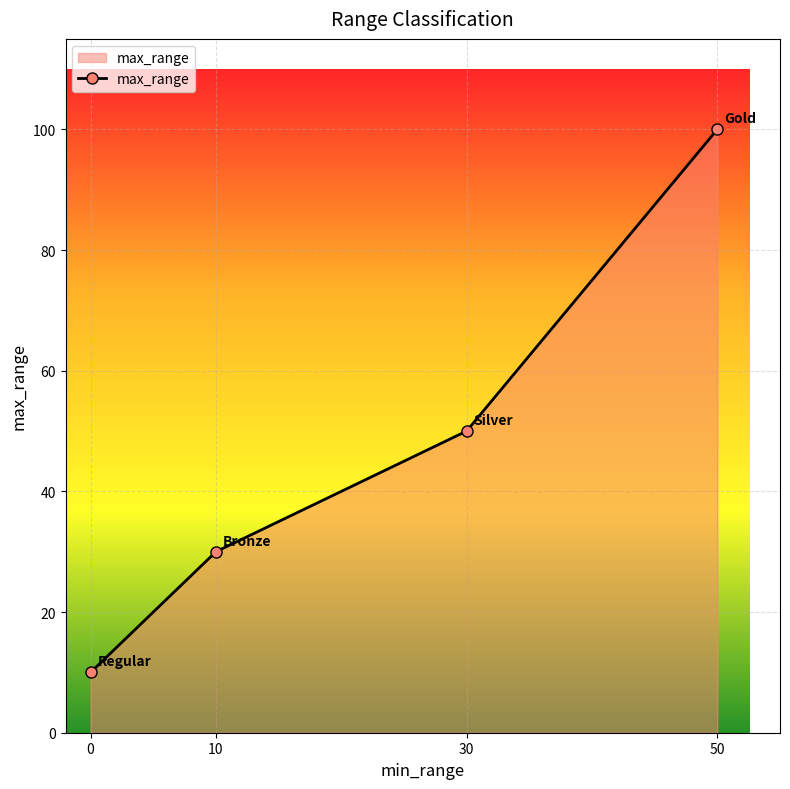

Which label corresponds to the largest value in the chart?

50